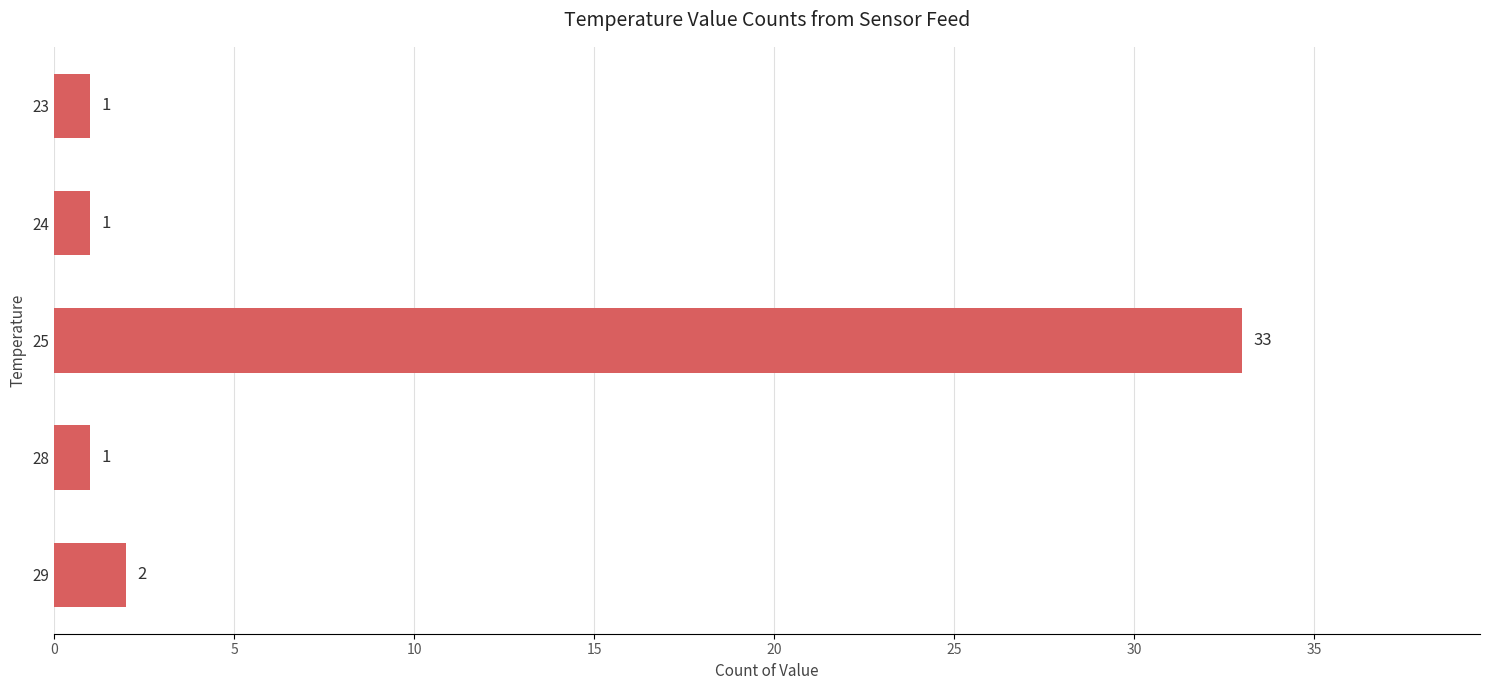

Does the chart contain stacked bars?

No